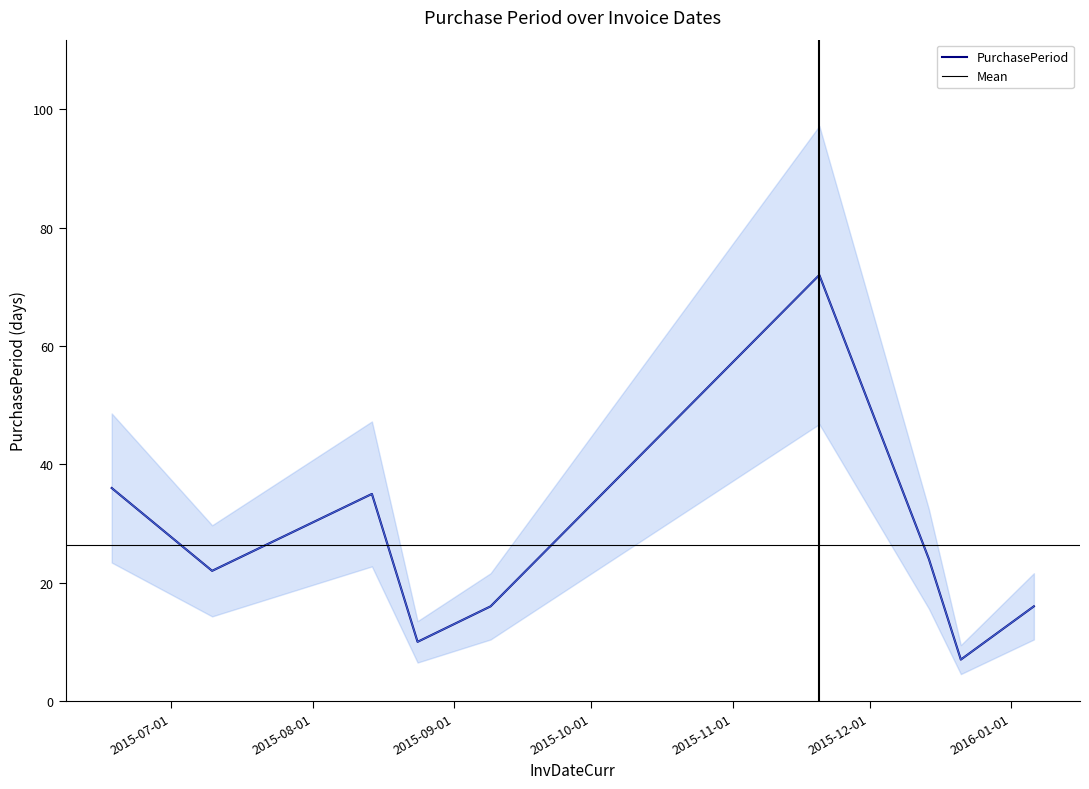

Reading left to right, list all the values displayed in this chart.

36	22	35	10	16	72	24	7	16